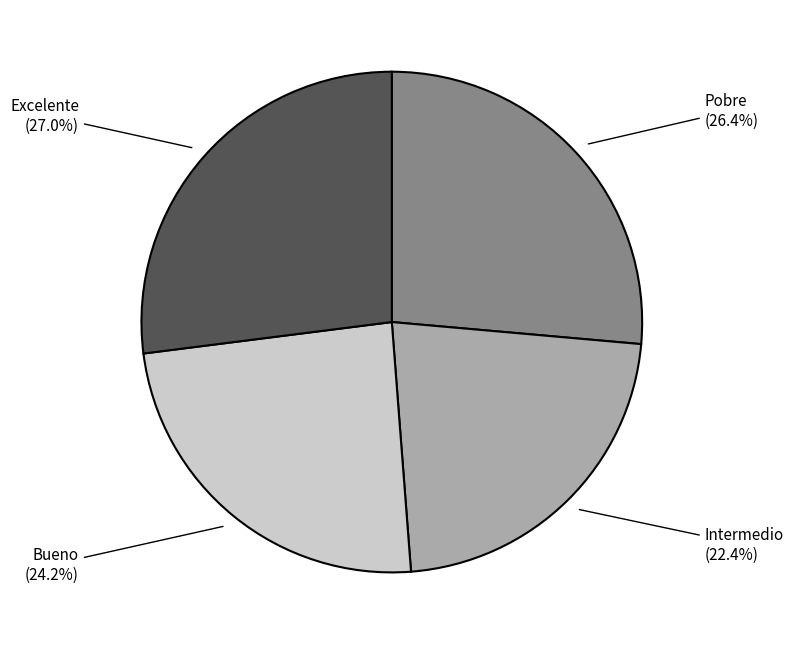

Is there a majority slice in this chart?

No